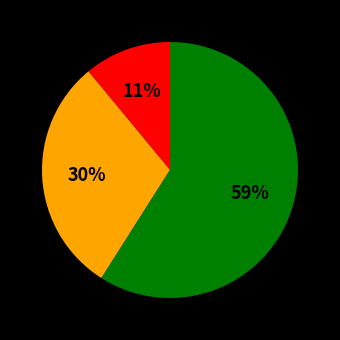

Does any single category account for the majority?

Yes